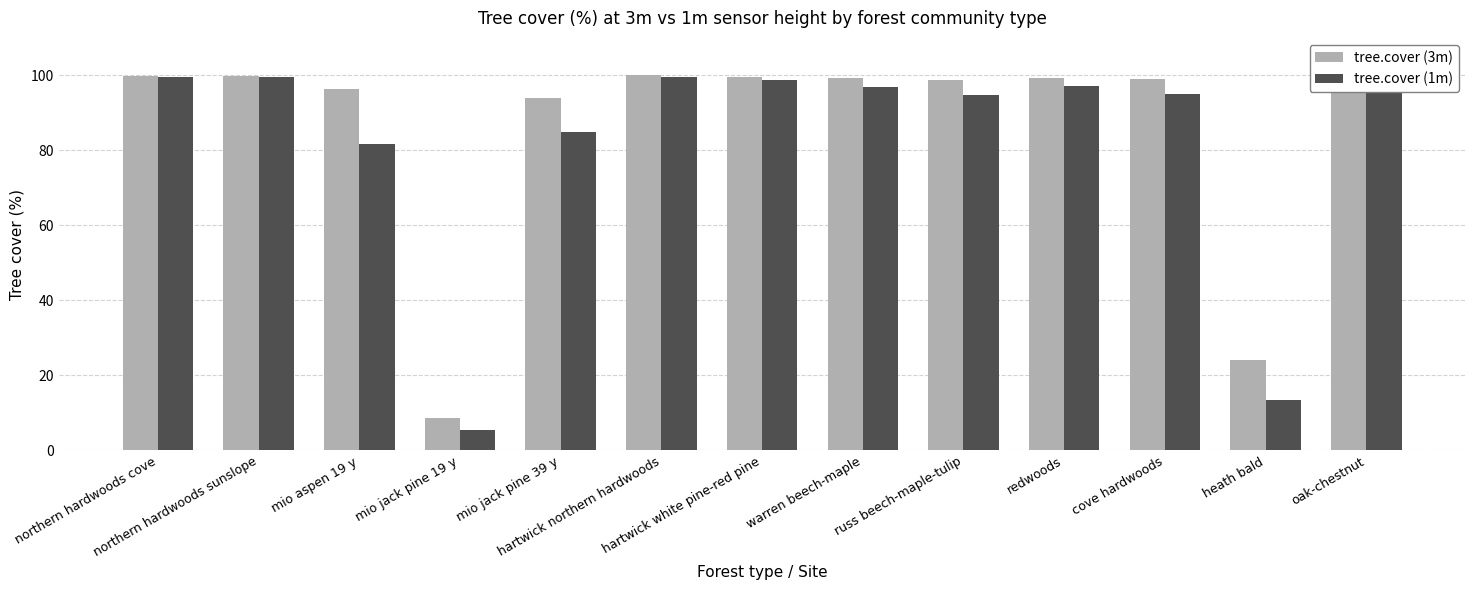

The tree.cover (1m) series shows 85.0 at mio jack pine 39 y. True or false?

True